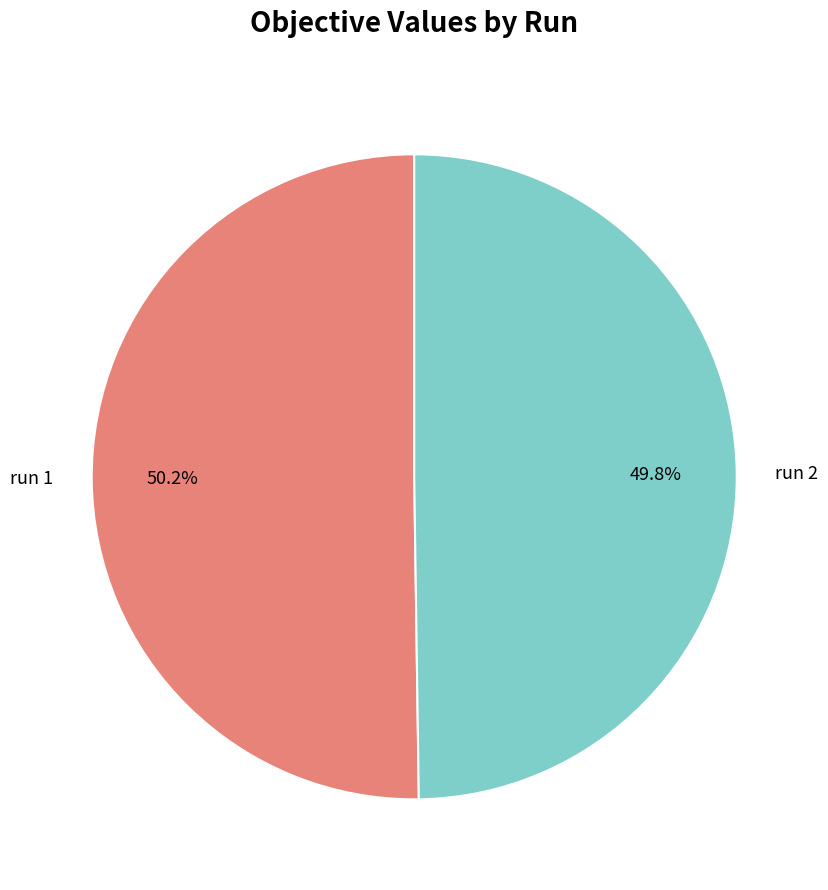

To the nearest percent, what is the average slice percentage?

50%